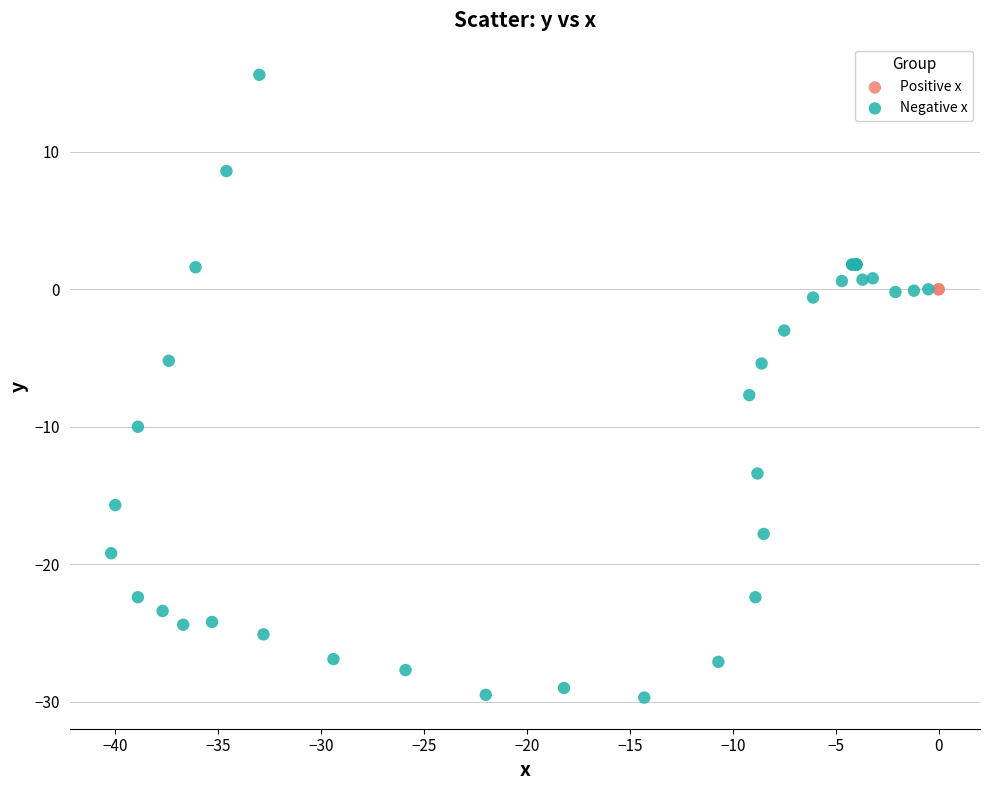

What are all the series names shown in the legend?

Positive x, Negative x